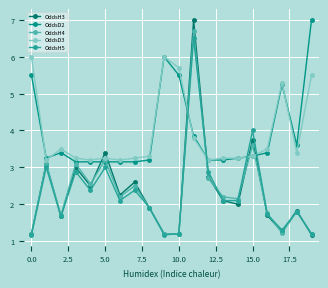

How many data points does each series have?

20